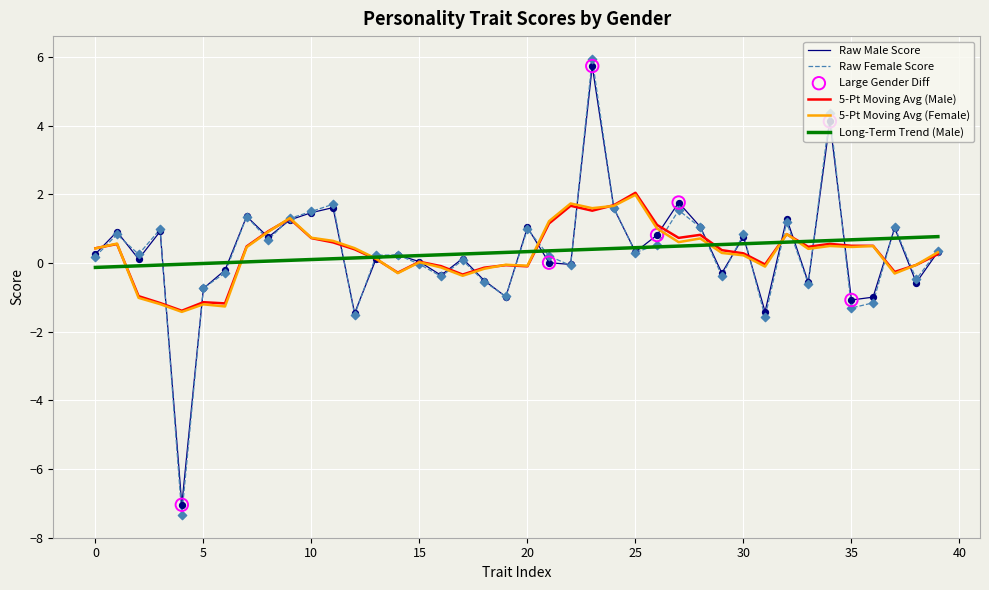

Which series has the widest spread of values?

Raw Female Score